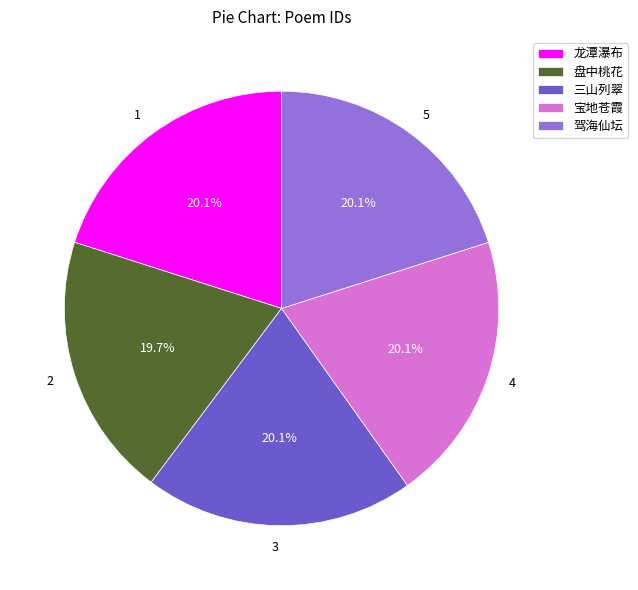

Is there a majority slice in this chart?

No